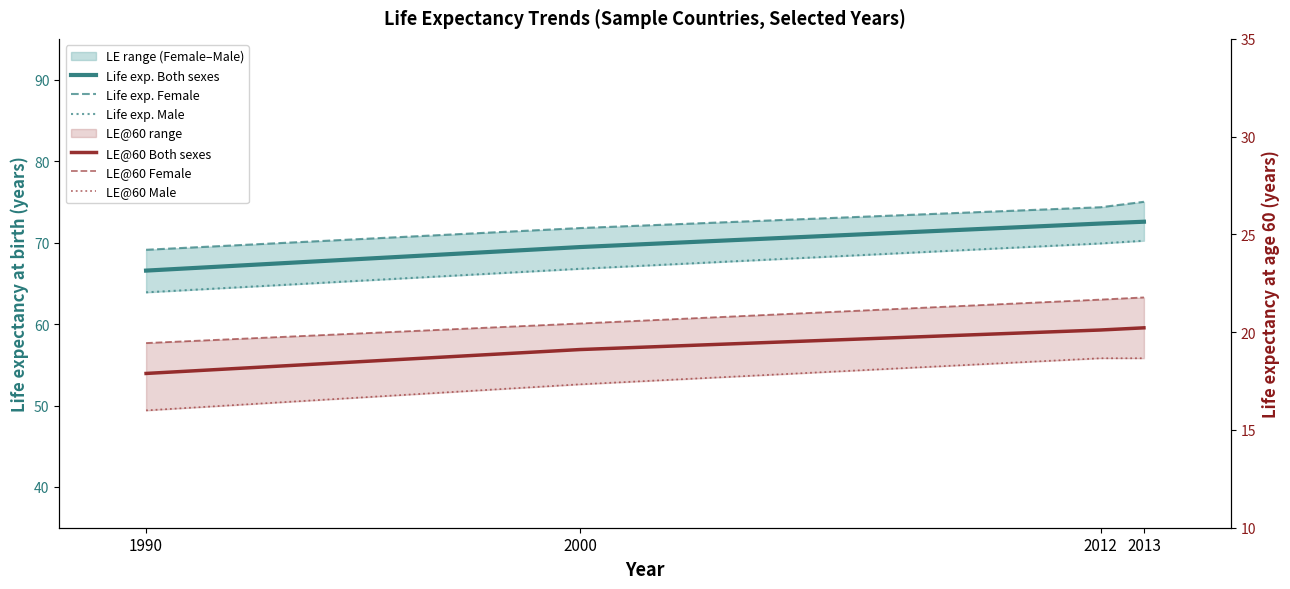

What value does the LE@60 Both sexes series have at 2012?

20.1